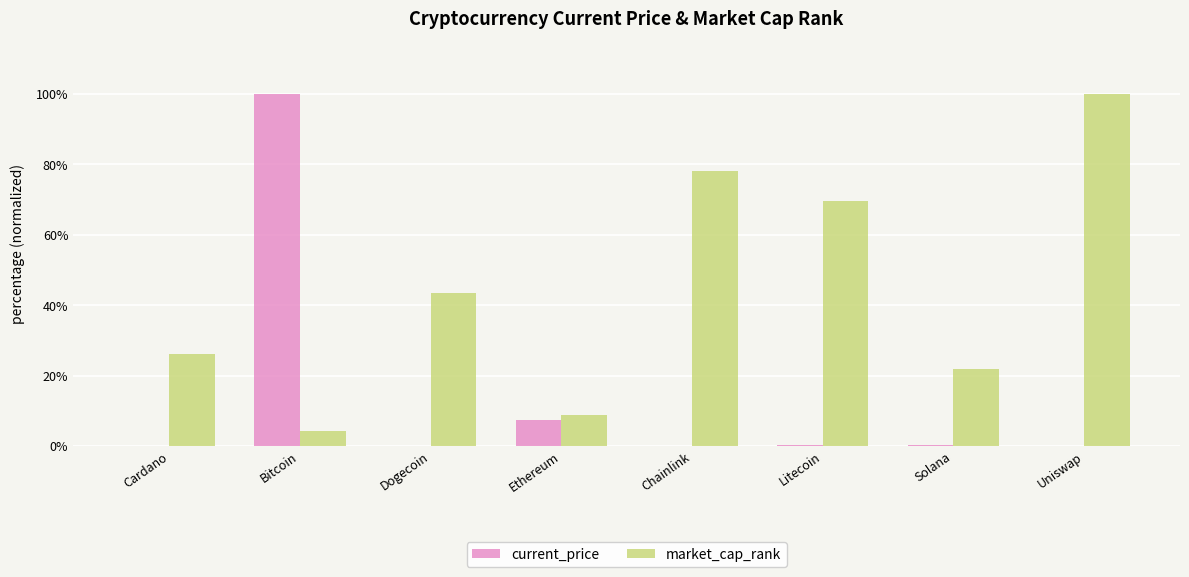

What is the spread (max minus min) of values at Uniswap?

100.0